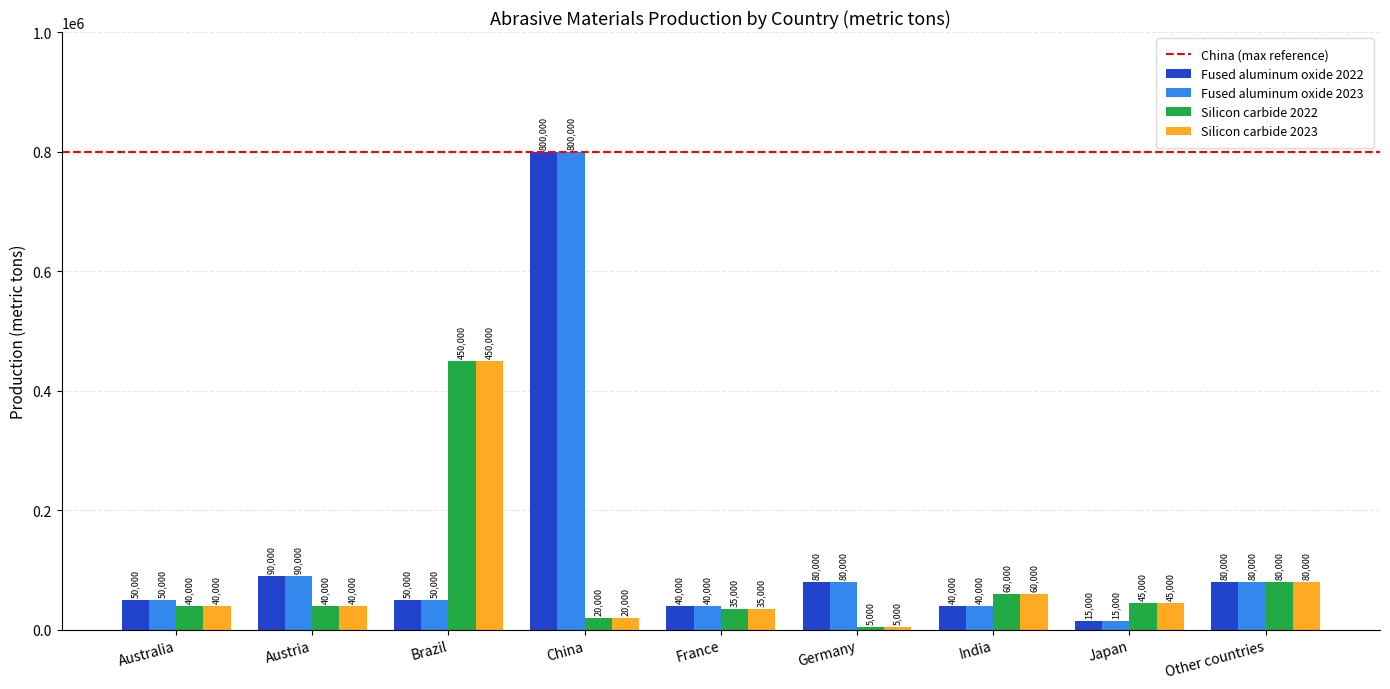

Is the value of Silicon carbide 2023 at Brazil greater than the value of Fused aluminum oxide 2022 at Australia?

Yes